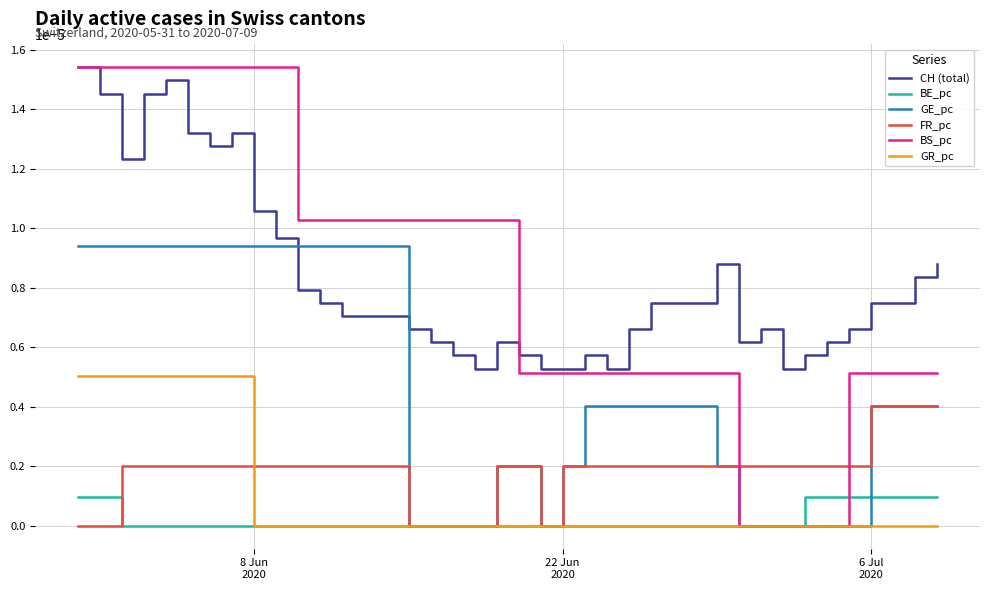

True or false: CH (total) and BE_pc cross at least once.

False